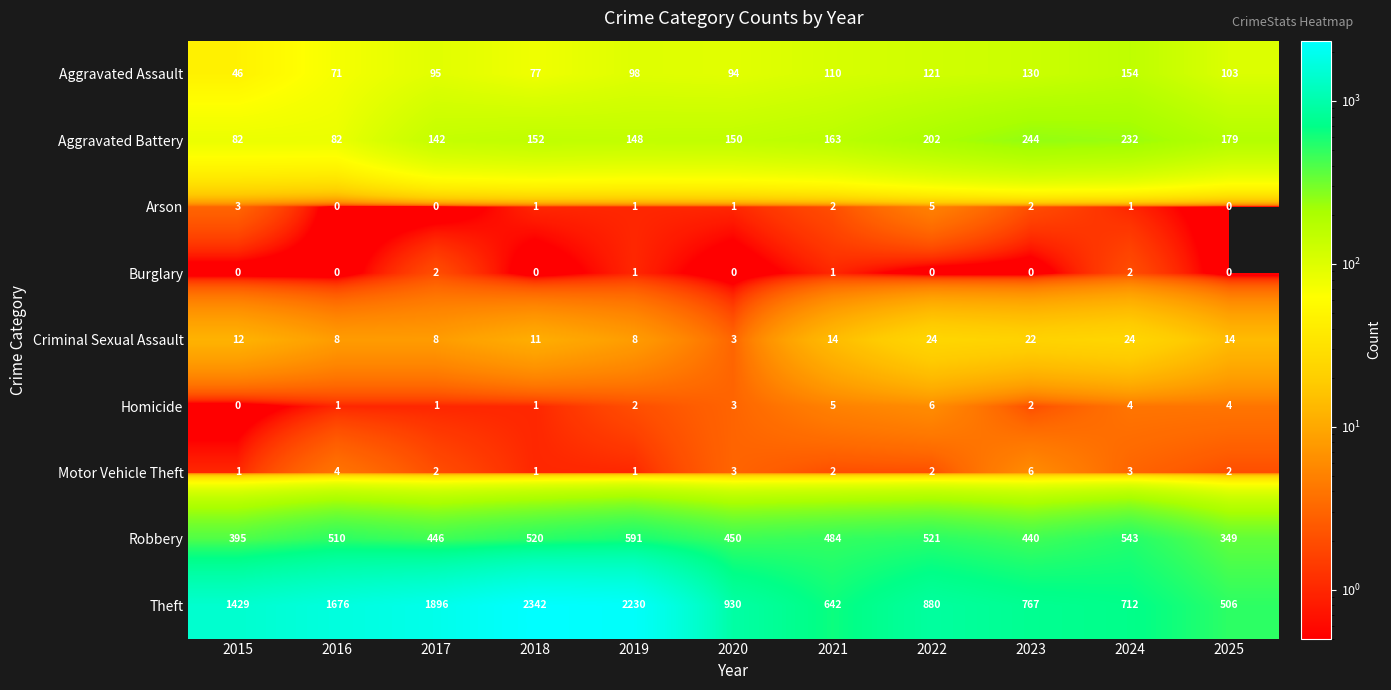

Is it true that Aggravated Battery equals 430 at 2023?

False